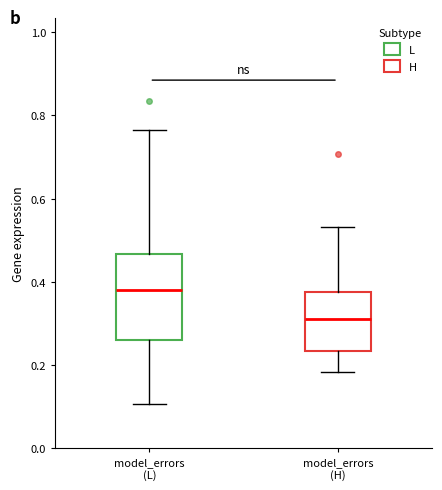

Where is the lower edge of the box for model_errors (H) on the y-axis? The values are not printed on the chart, so give them approximately, as read against the axis.

0.24